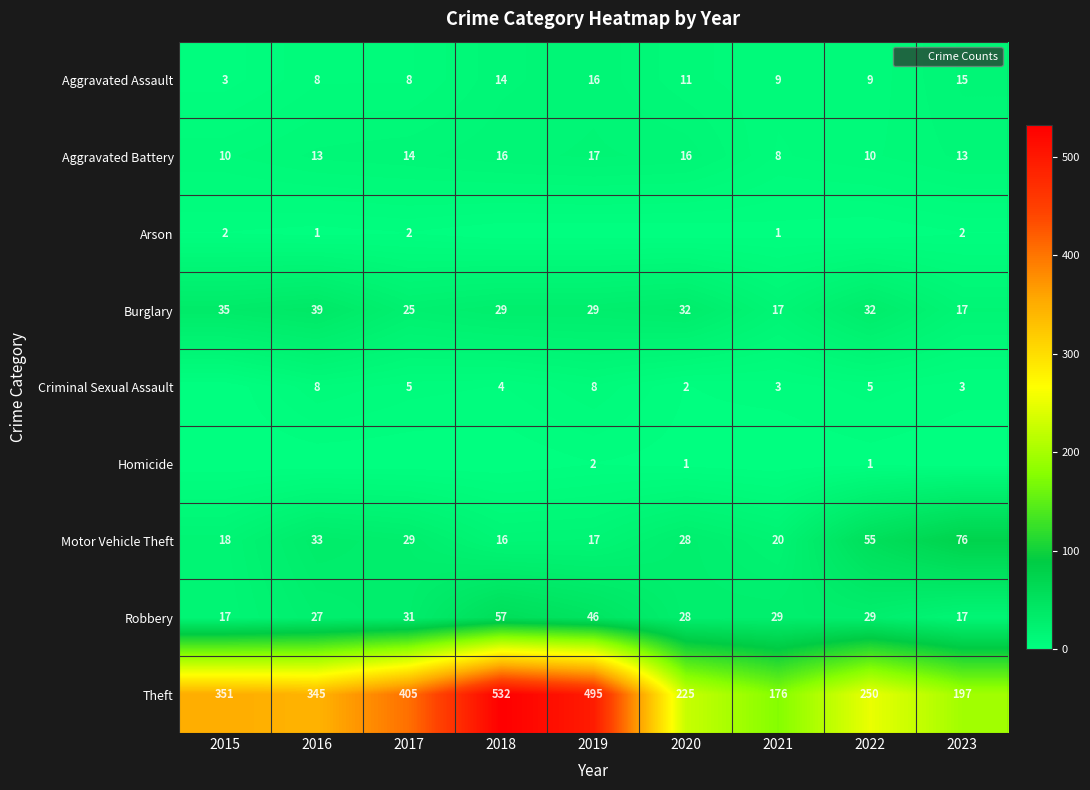

True or false: Homicide has a value of -1 at 2021.

False